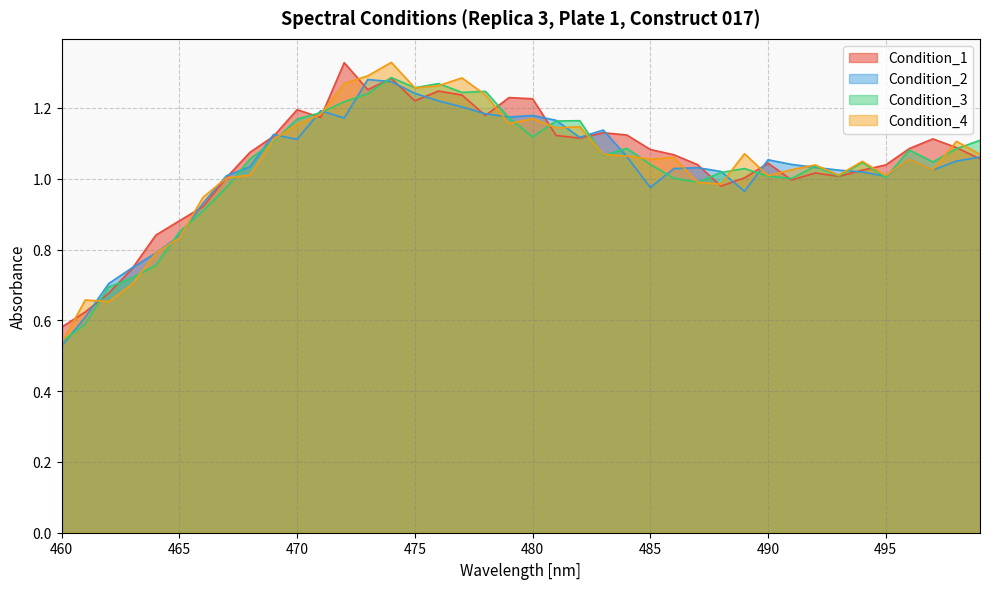

Reading left to right, list all the values displayed in this chart.

Condition_1: 0.6	0.6	0.7	0.7	0.8	0.9	0.9	1.0	1.1	1.1	1.2	1.2	1.3	1.3	1.3	1.2	1.2	1.2	1.2	1.2	1.2	1.1	1.1	1.1	1.1	1.1	1.1	1.0	1.0	1.0	1.0	1.0	1.0	1.0	1.0	1.0	1.1	1.1	1.1	1.1
Condition_2: 0.5	0.6	0.7	0.7	0.8	0.8	0.9	1.0	1.0	1.1	1.1	1.2	1.2	1.3	1.3	1.2	1.2	1.2	1.2	1.2	1.2	1.2	1.1	1.1	1.1	1.0	1.0	1.0	1.0	1.0	1.1	1.0	1.0	1.0	1.0	1.0	1.1	1.0	1.0	1.1
Condition_3: 0.5	0.6	0.7	0.7	0.8	0.8	0.9	1.0	1.1	1.1	1.2	1.2	1.2	1.2	1.3	1.3	1.3	1.2	1.2	1.2	1.1	1.2	1.2	1.1	1.1	1.0	1.0	1.0	1.0	1.0	1.0	1.0	1.0	1.0	1.0	1.0	1.1	1.0	1.1	1.1
Condition_4: 0.5	0.7	0.7	0.7	0.8	0.8	0.9	1.0	1.0	1.1	1.2	1.2	1.3	1.3	1.3	1.3	1.3	1.3	1.2	1.2	1.2	1.1	1.1	1.1	1.1	1.1	1.1	1.0	1.0	1.1	1.0	1.0	1.0	1.0	1.0	1.0	1.1	1.0	1.1	1.1